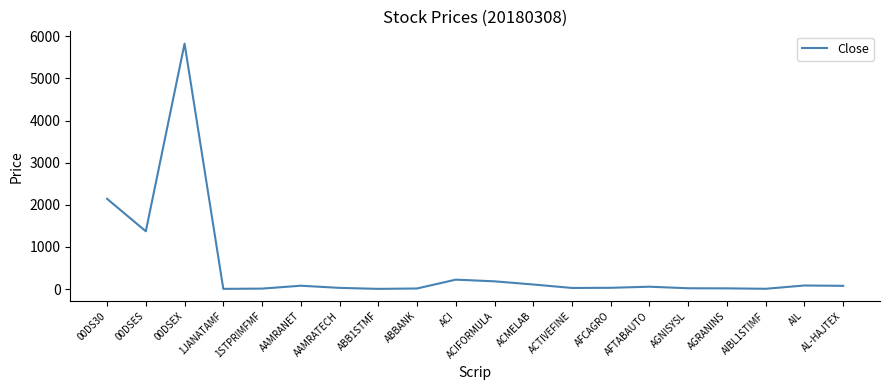

The value at 00DS30 is 2143.8. True or false?

True